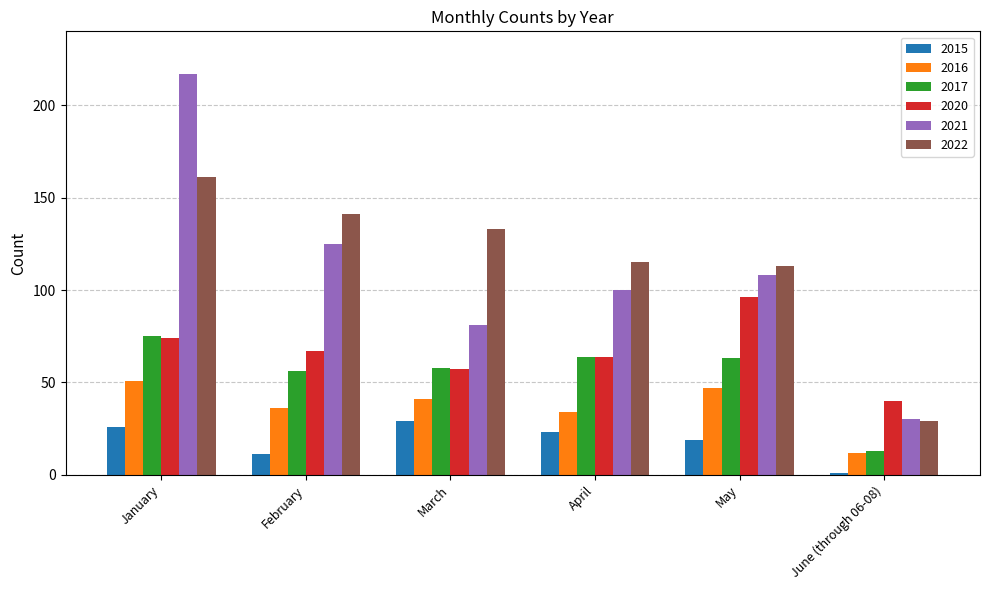

What is the difference between the maximum and minimum values in the 2021 series?

187